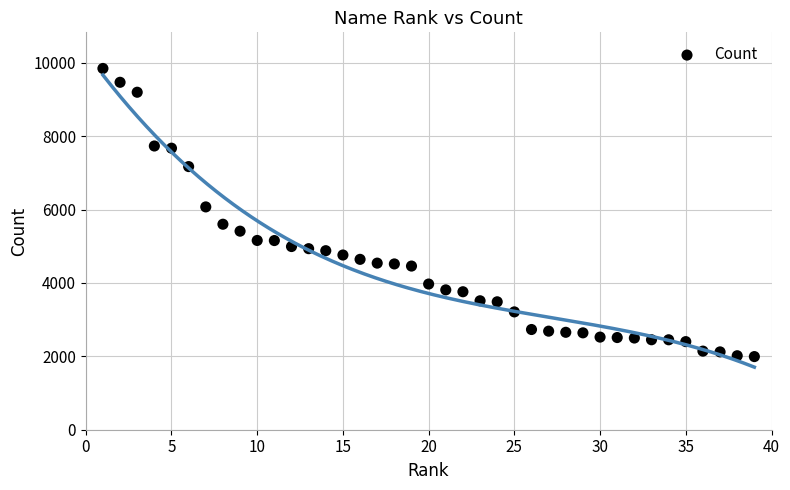

What is the range of Y values (max minus min)?

7852